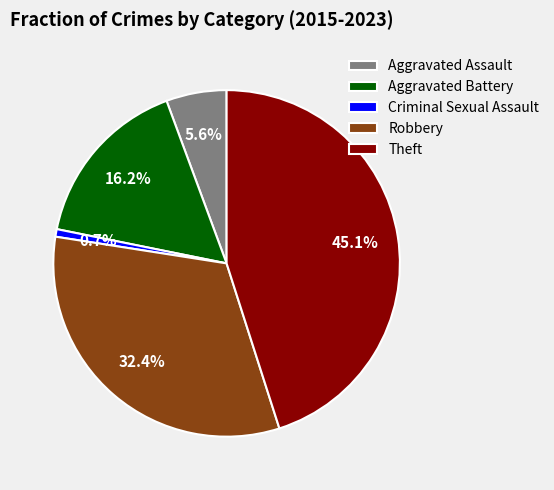

Between Theft and Aggravated Assault, which is larger?

Theft